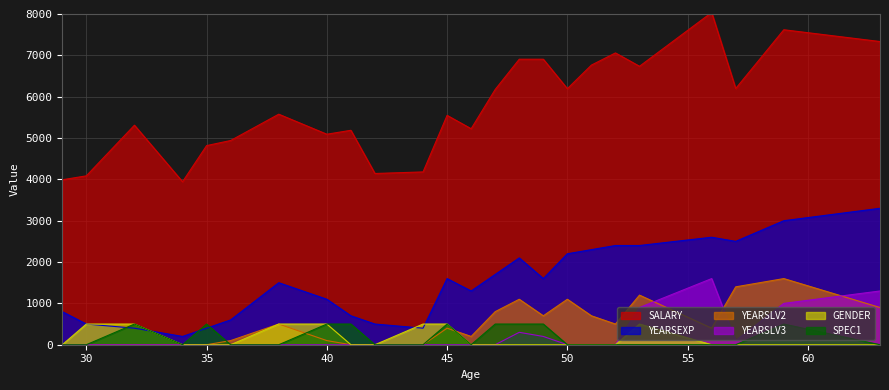

What are all the series names shown in the legend?

SALARY, YEARSEXP, YEARSLV2, YEARSLV3, GENDER, SPEC1